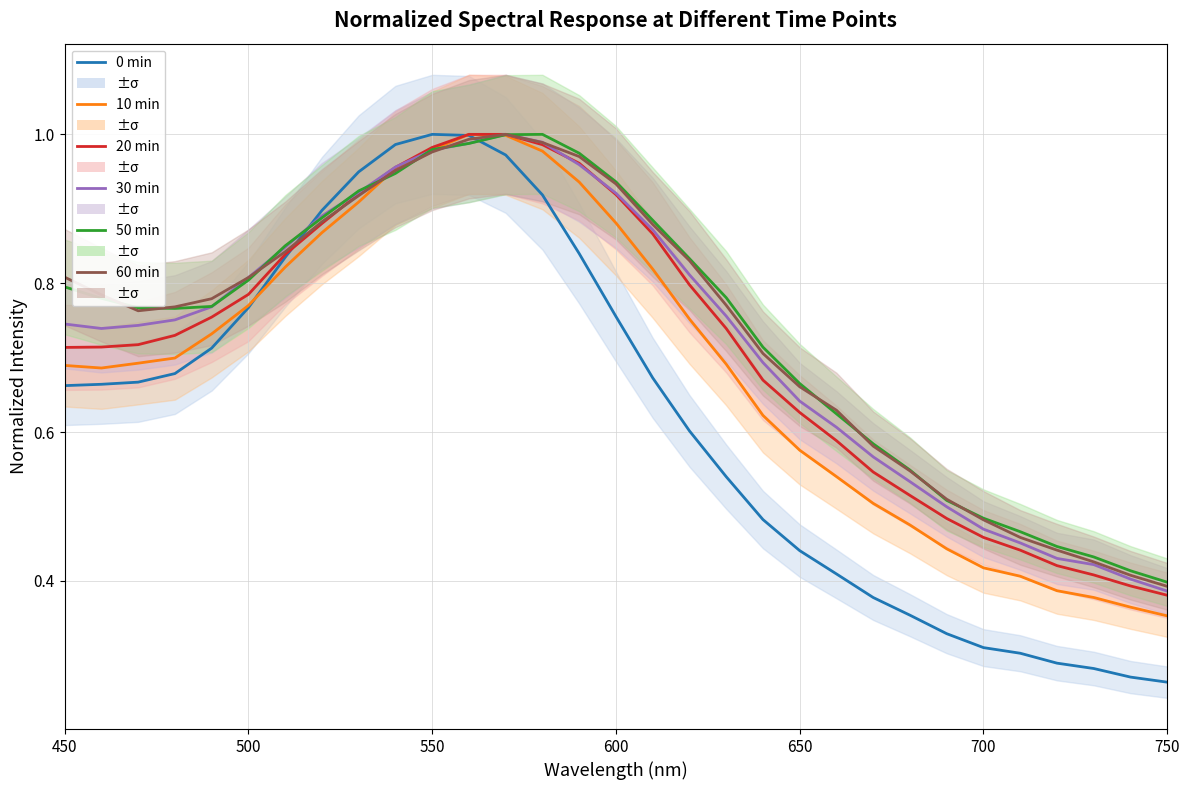

Reading right to left, transcribe all the data shown in this chart.

0 min: 0.3	0.3	0.3	0.3	0.3	0.3	0.3	0.4	0.4	0.4	0.4	0.5	0.5	0.6	0.7	0.8	0.8	0.9	1.0	1.0	1.0	1.0	0.9	0.9	0.8	0.8	0.7	0.7	0.7	0.7	0.7
10 min: 0.4	0.4	0.4	0.4	0.4	0.4	0.4	0.5	0.5	0.5	0.6	0.6	0.7	0.8	0.8	0.9	0.9	1.0	1.0	1.0	1.0	1.0	0.9	0.9	0.8	0.8	0.7	0.7	0.7	0.7	0.7
20 min: 0.4	0.4	0.4	0.4	0.4	0.5	0.5	0.5	0.5	0.6	0.6	0.7	0.7	0.8	0.9	0.9	1.0	1.0	1.0	1.0	1.0	1.0	0.9	0.9	0.8	0.8	0.8	0.7	0.7	0.7	0.7
30 min: 0.4	0.4	0.4	0.4	0.5	0.5	0.5	0.5	0.6	0.6	0.6	0.7	0.8	0.8	0.9	0.9	1.0	1.0	1.0	1.0	1.0	1.0	0.9	0.9	0.8	0.8	0.8	0.8	0.7	0.7	0.7
50 min: 0.4	0.4	0.4	0.4	0.5	0.5	0.5	0.5	0.6	0.6	0.7	0.7	0.8	0.8	0.9	0.9	1.0	1.0	1.0	1.0	1.0	0.9	0.9	0.9	0.9	0.8	0.8	0.8	0.8	0.8	0.8
60 min: 0.4	0.4	0.4	0.4	0.5	0.5	0.5	0.5	0.6	0.6	0.7	0.7	0.8	0.8	0.9	0.9	1.0	1.0	1.0	1.0	1.0	1.0	0.9	0.9	0.8	0.8	0.8	0.8	0.8	0.8	0.8